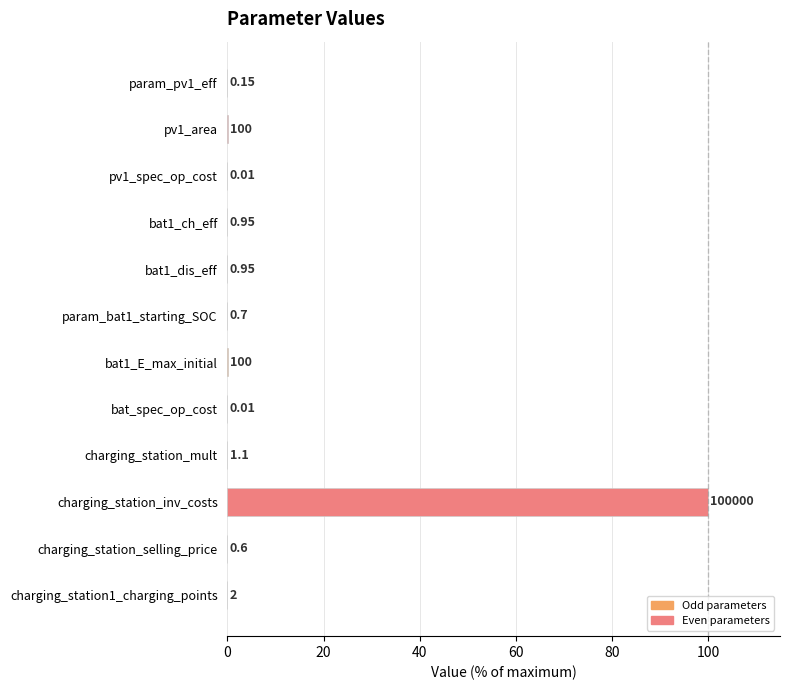

Are the bars horizontal?

Yes